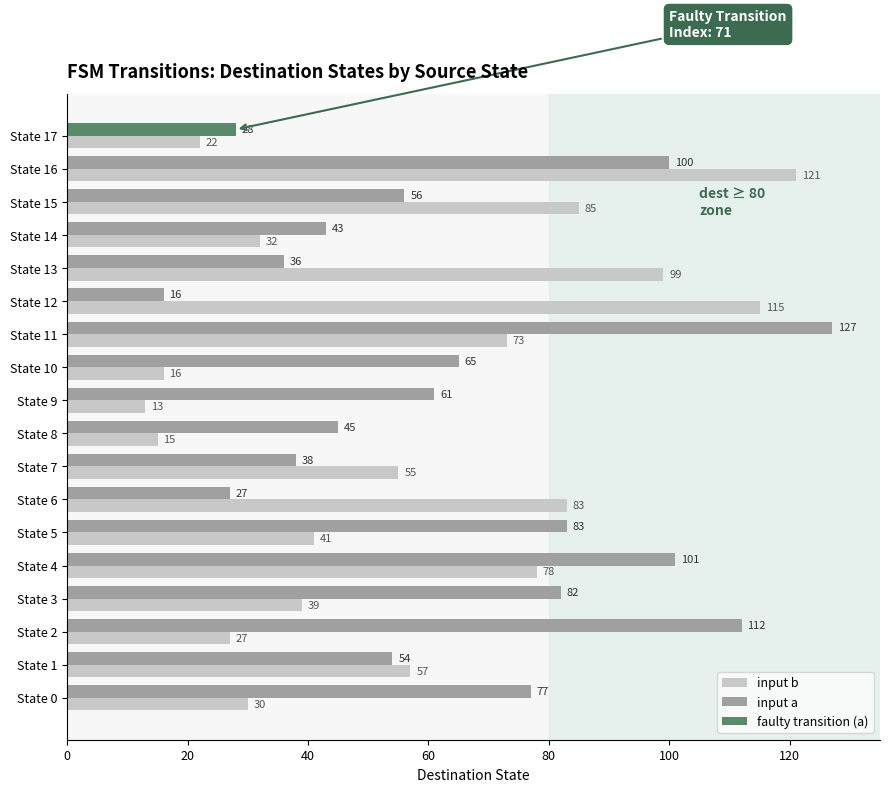

What is the difference between the second highest and minimum values in the input a series?

96